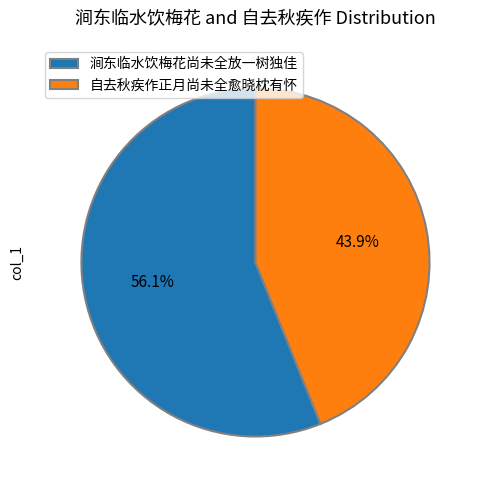

Which has a higher value, 涧东临水饮梅花尚未全放一树独佳 or 自去秋疾作正月尚未全愈晓枕有怀?

涧东临水饮梅花尚未全放一树独佳